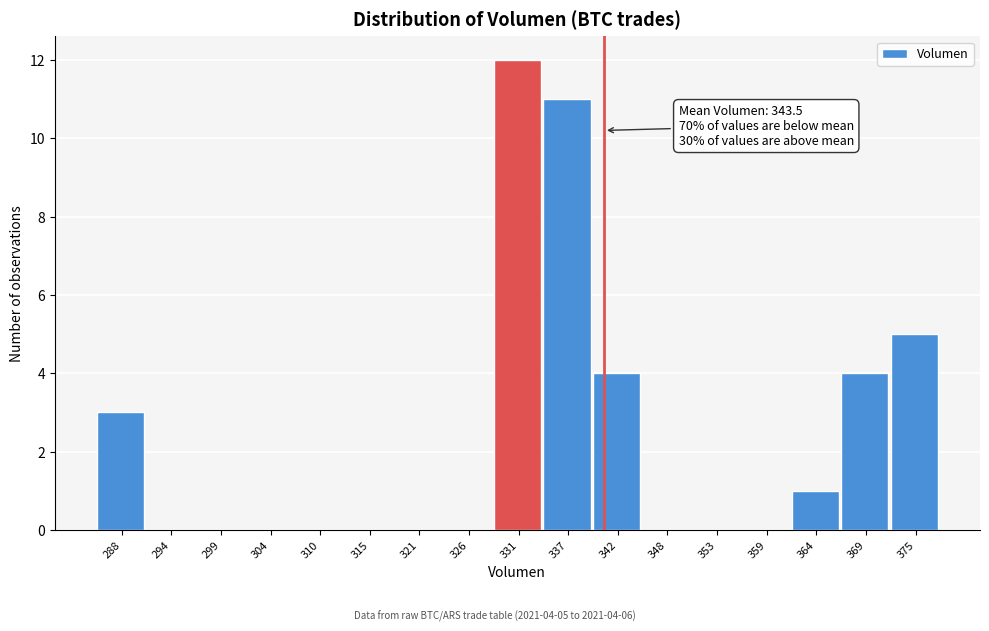

Reading right to left, extract all data points from this chart.

375=5	369=4	364=1	359=0	353=0	348=0	342=4	337=11	331=12	326=0	321=0	315=0	310=0	304=0	299=0	294=0	288=3